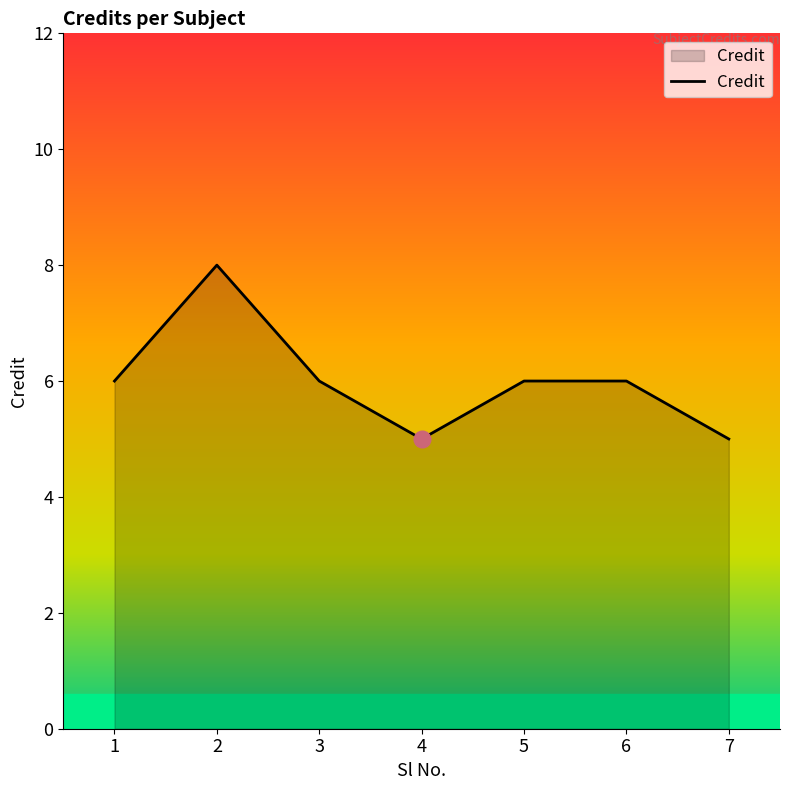

What is the maximum value shown in the chart?

8